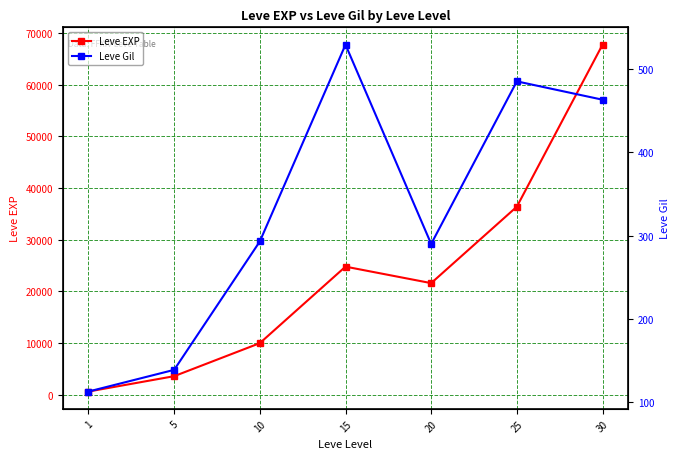

True or false: Leve Gil and Leve EXP cross at least once.

False